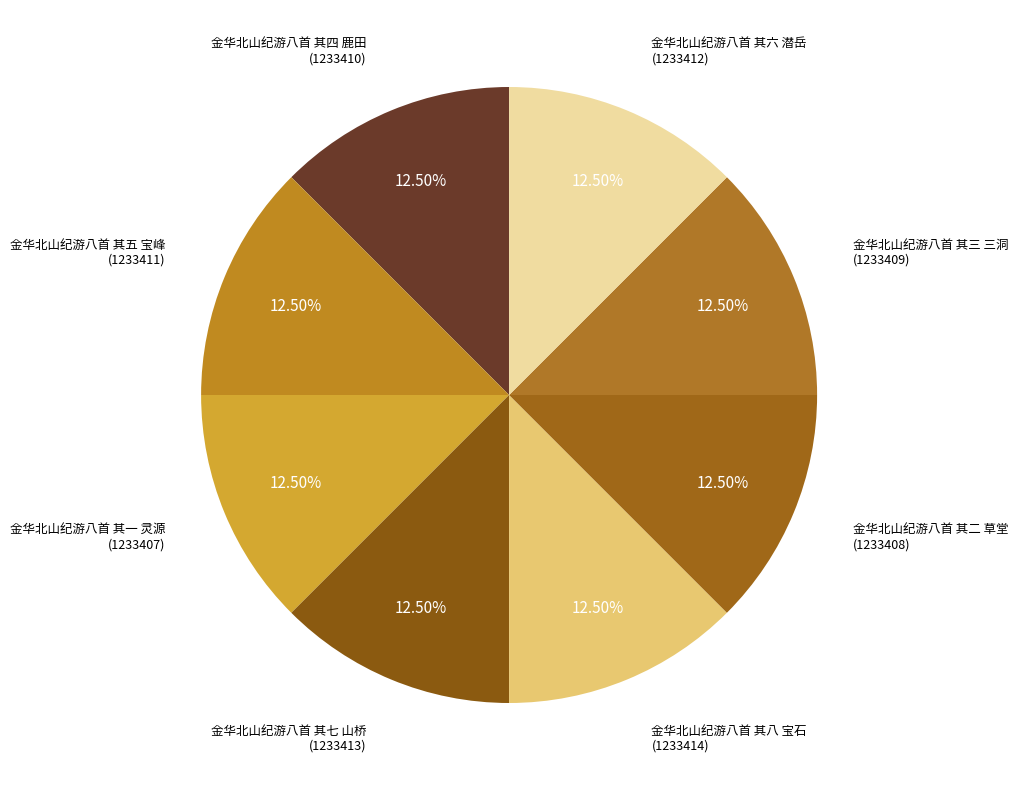

Count the number of slices in the pie.

8